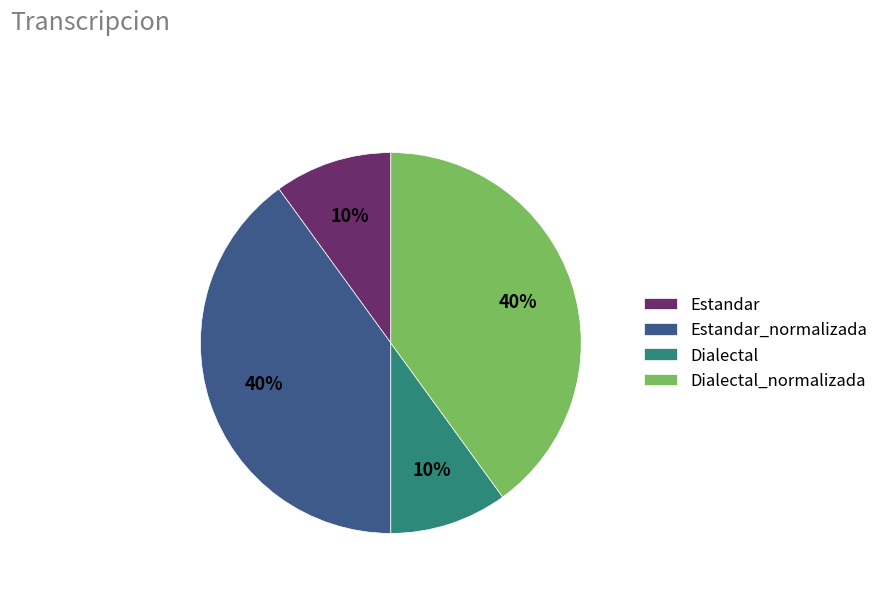

Which has a higher value, Estandar or Dialectal_normalizada?

Dialectal_normalizada